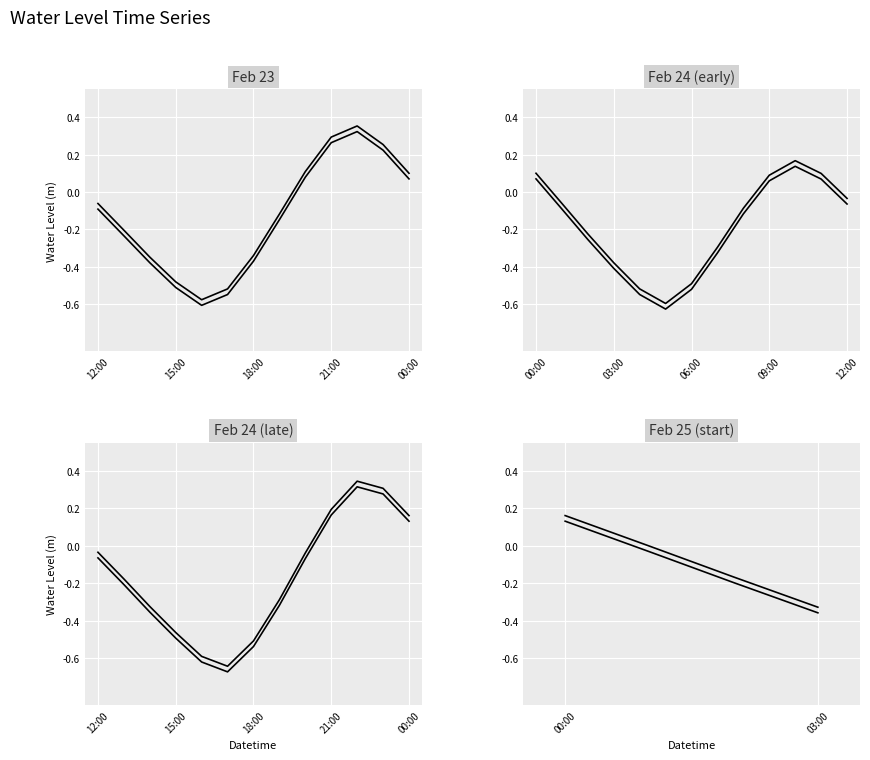

True or false: Water Level (m) lower and Water Level (m) upper intersect in this chart.

False